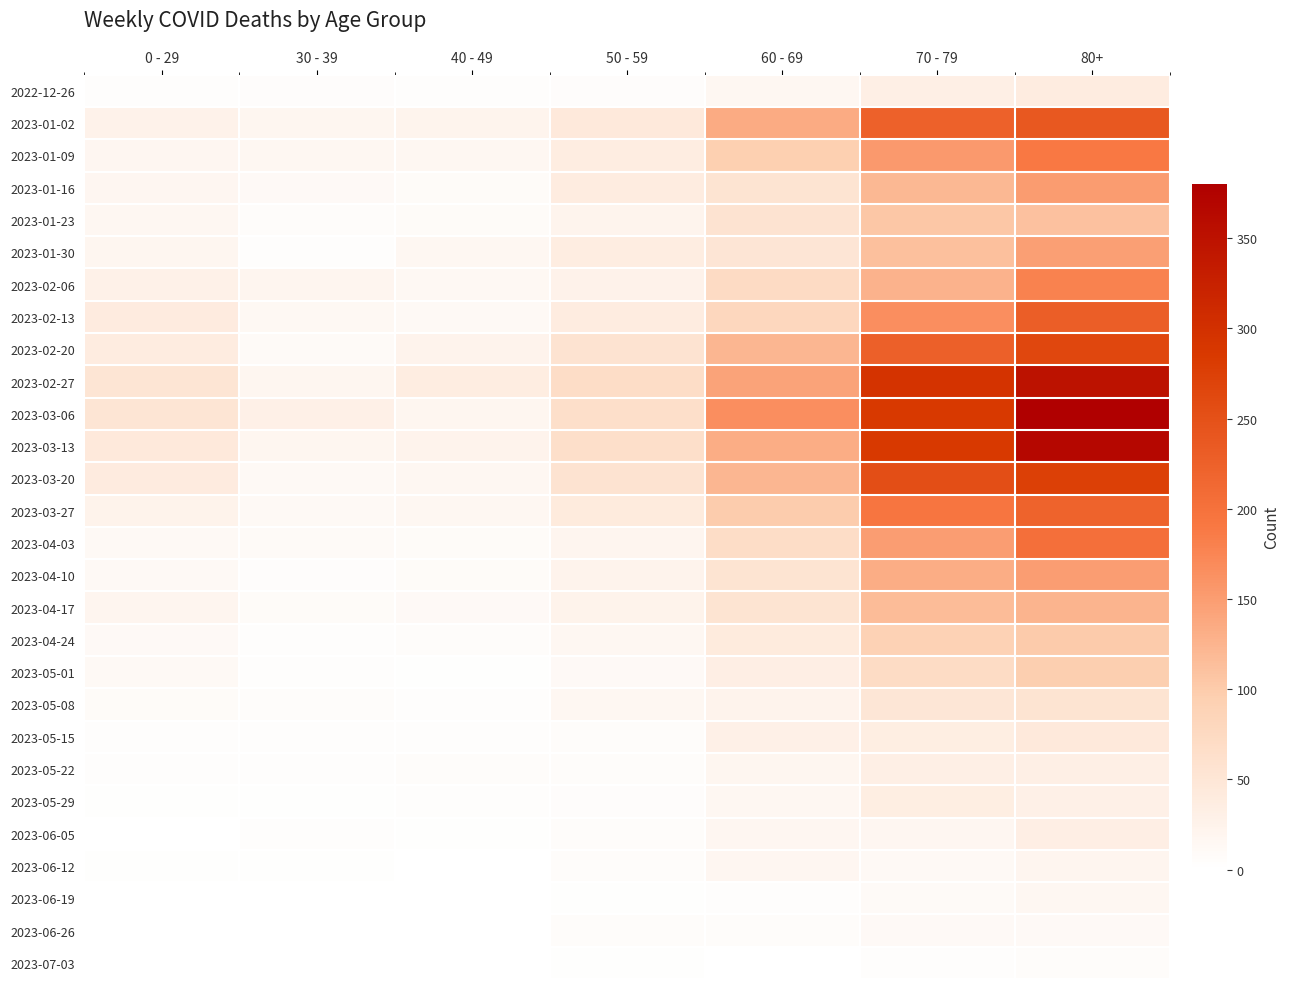

Which series changed the most between 0 - 29 and 60 - 69?

2023-03-06